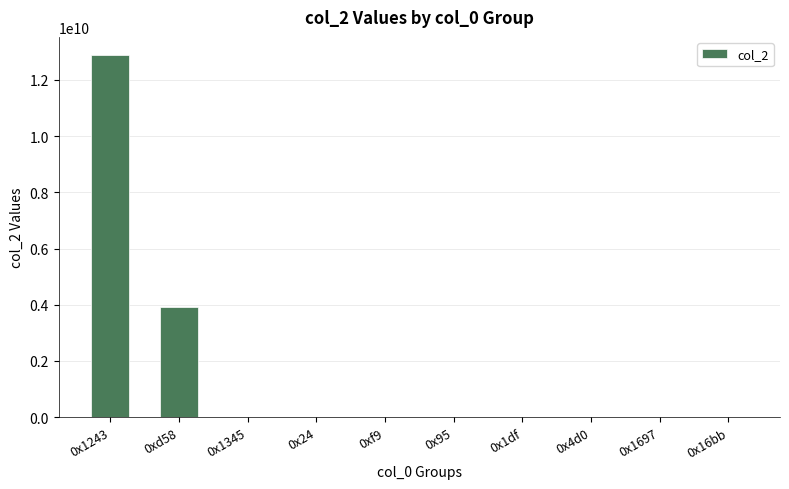

At which label is the value closest to 6442451101?

0xd58